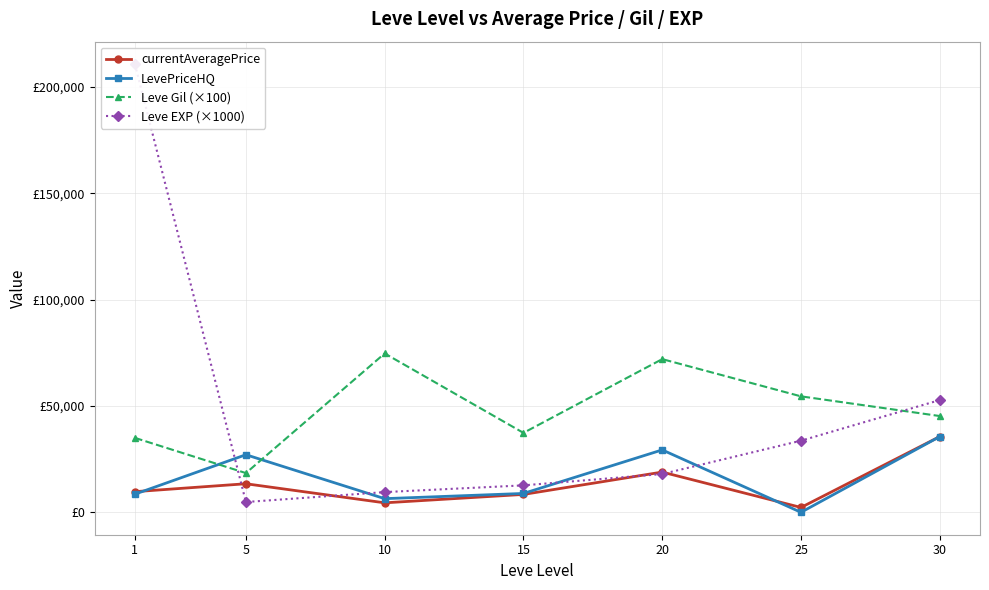

Rank the series by their maximum value, from lowest to highest.

currentAveragePrice, LevePriceHQ, Leve Gil (×100), Leve EXP (×1000)